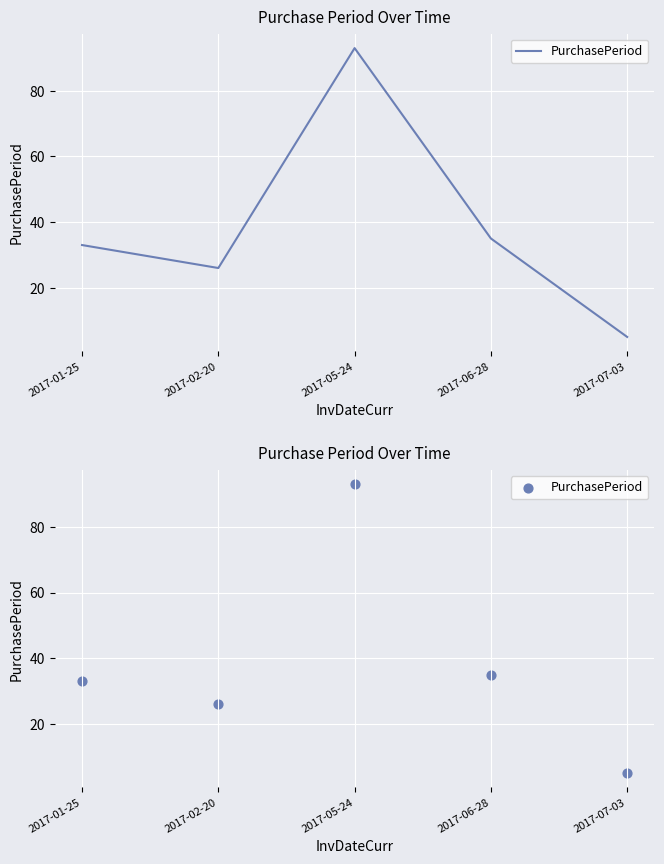

Which has a higher value, 2017-06-28 or 2017-07-03?

2017-06-28